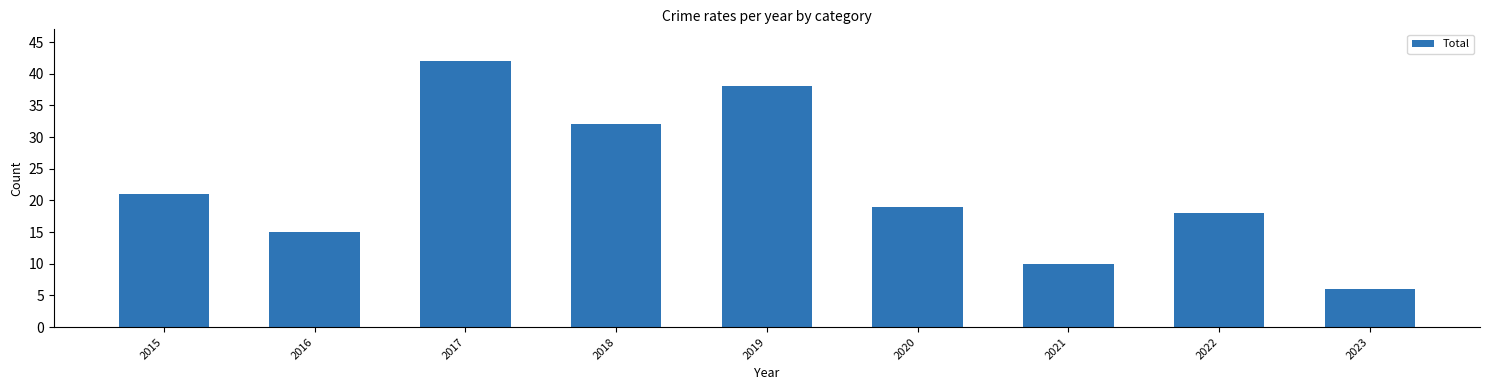

What is the value of the 7th bar from the left?

10